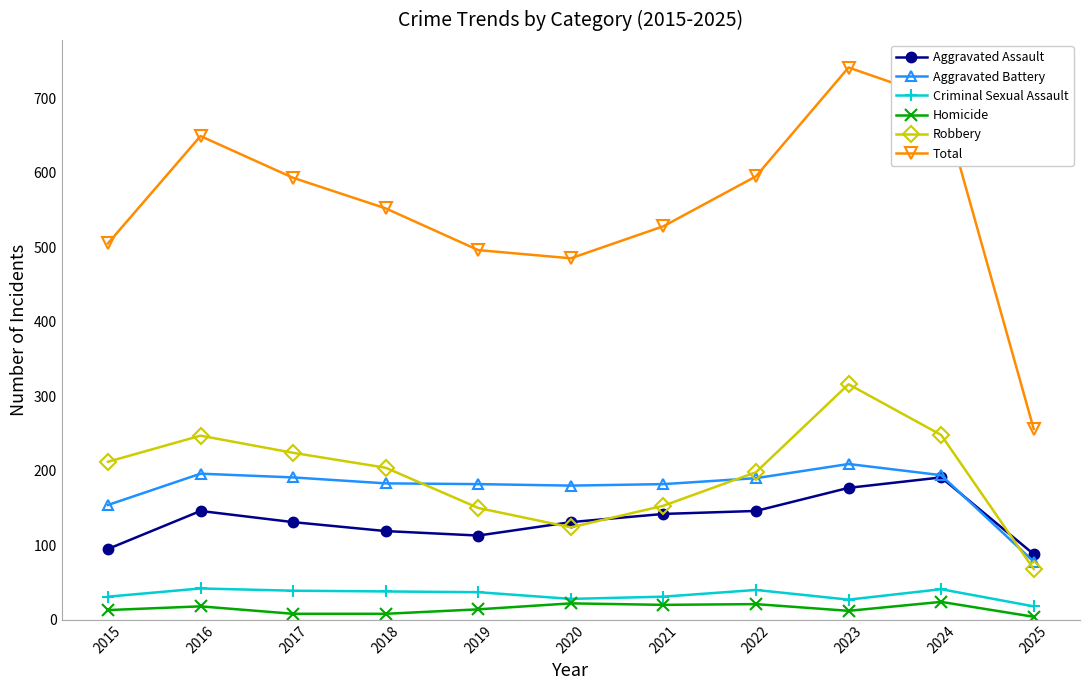

At which label is Aggravated Battery closest to 143?

2015